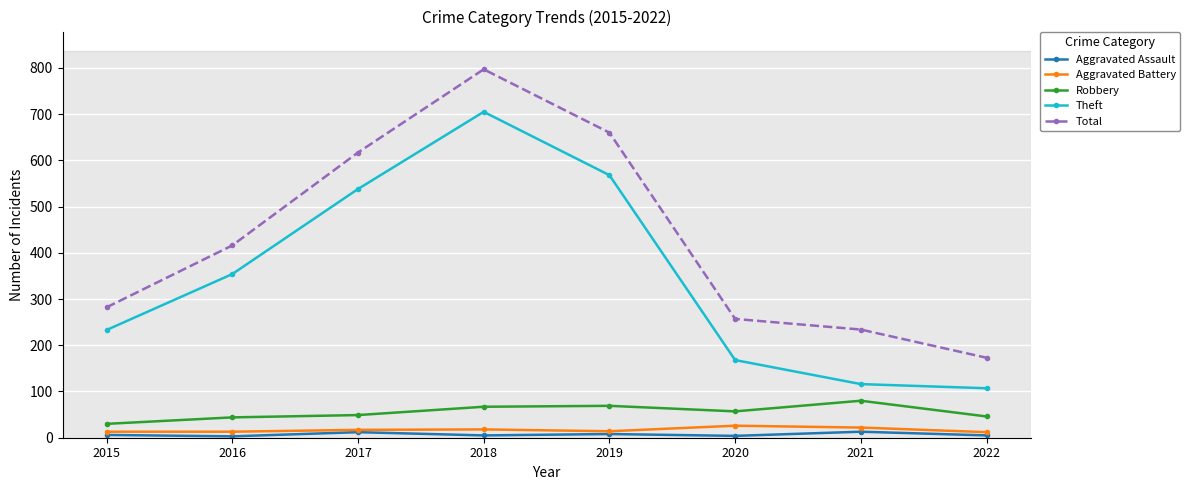

How many data points does each series have?

8